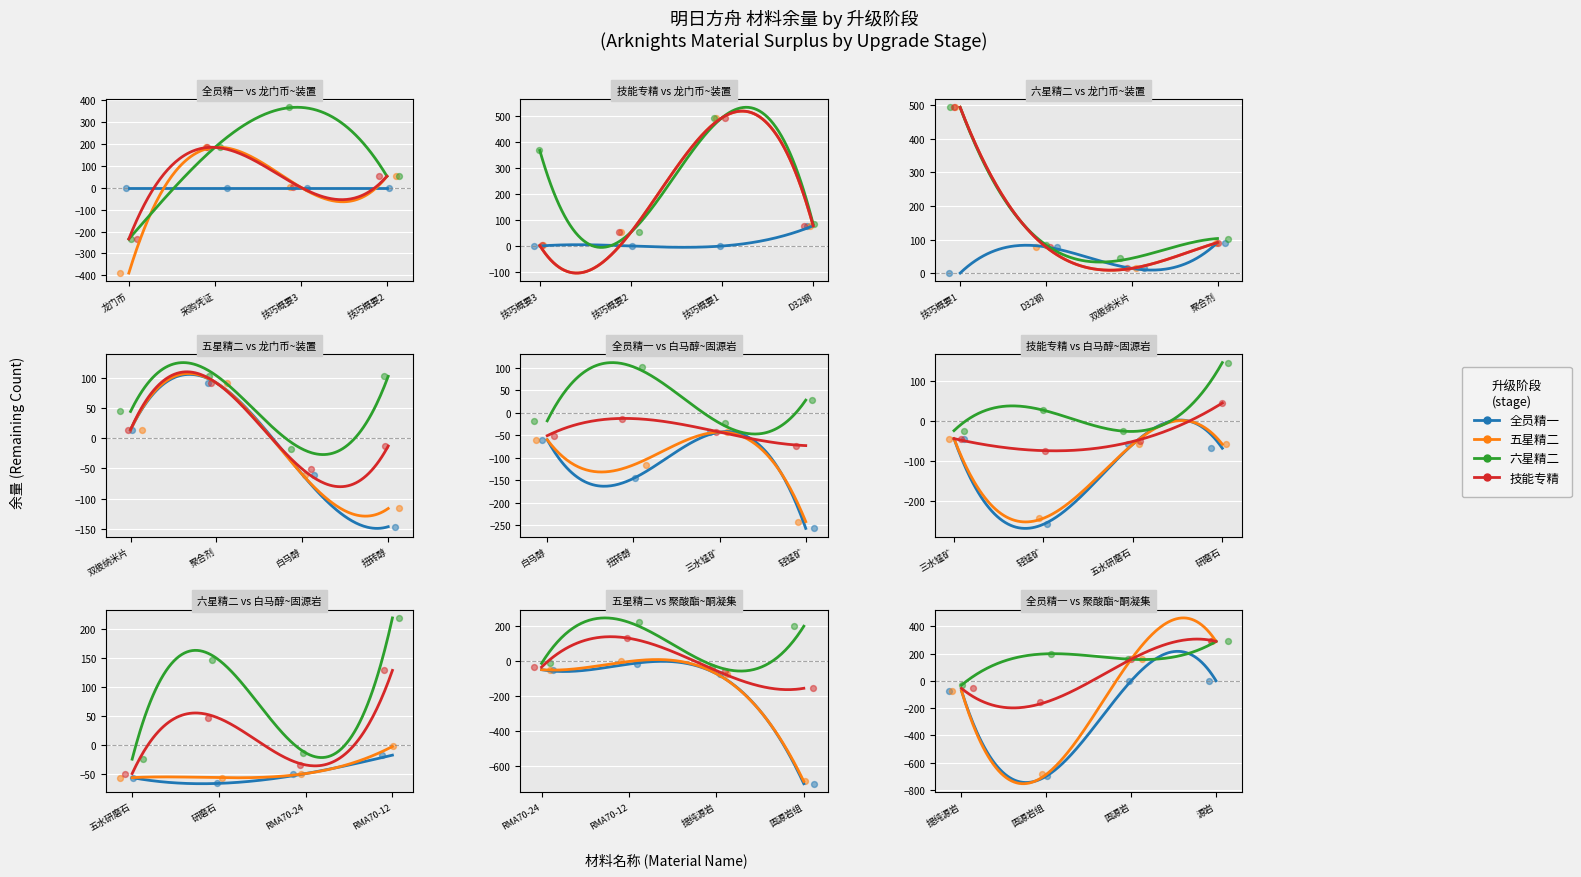

Which series reaches the minimum Y coordinate?

全员精一